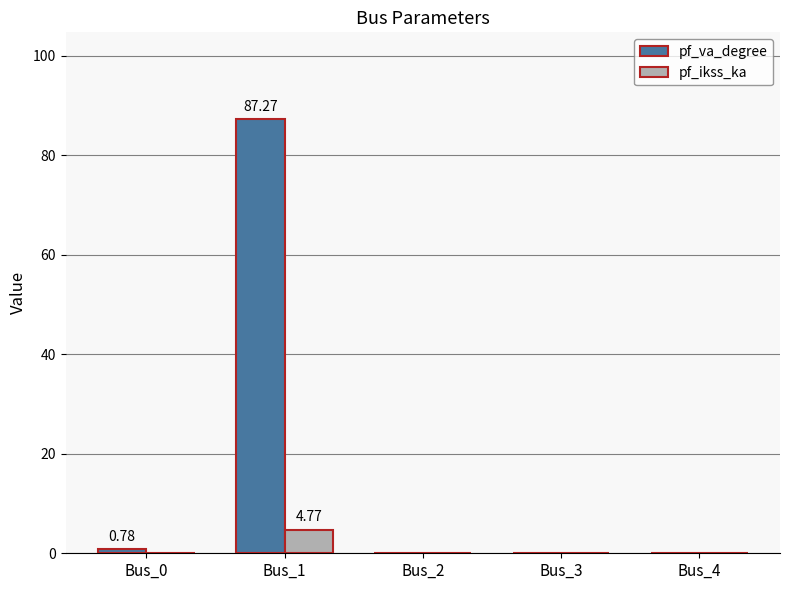

At which category is the sum across all series the highest?

Bus_1